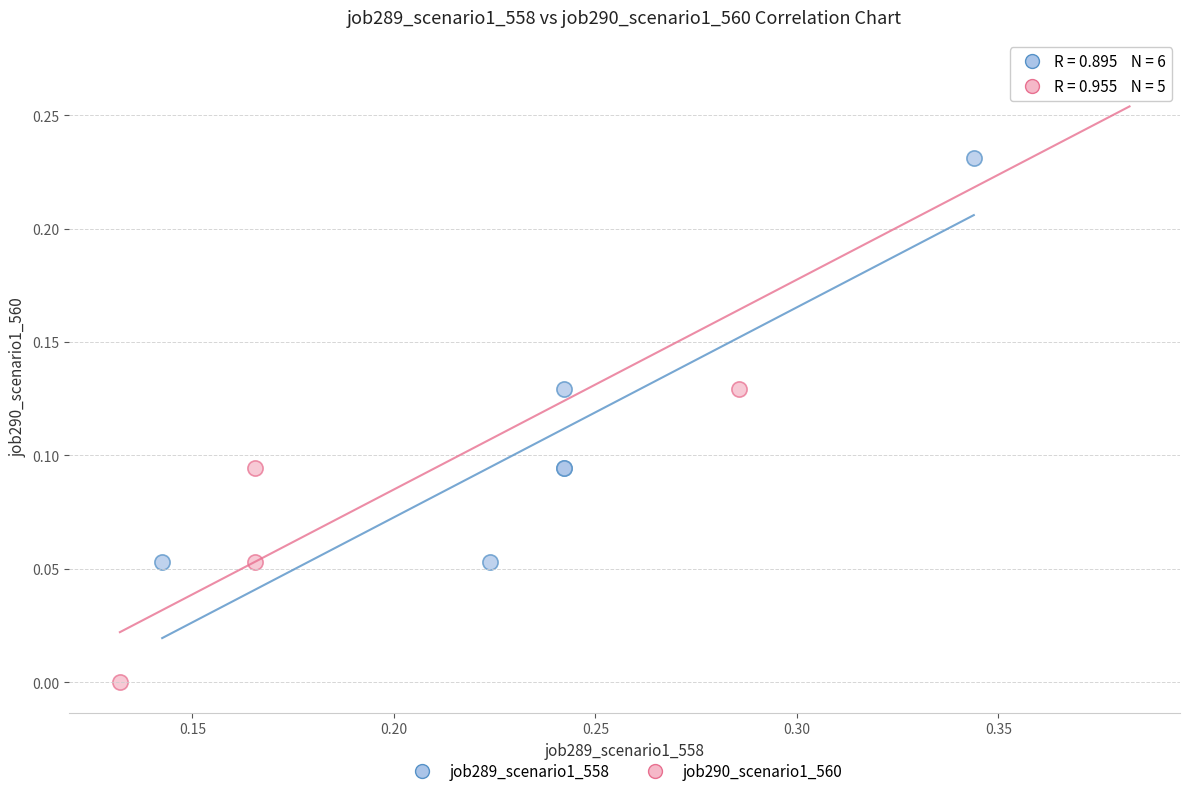

What are all the series names shown in the legend?

job289_scenario1_558, job290_scenario1_560